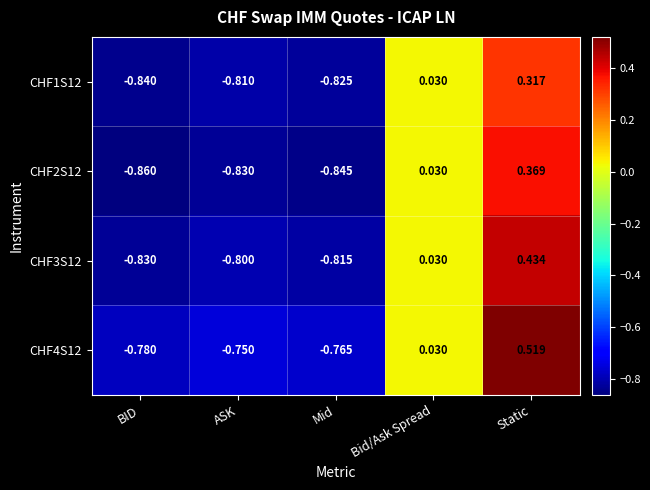

At which category is the sum across all series the highest?

Static